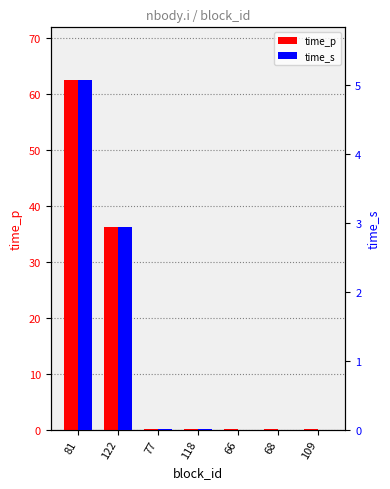

What position from the left is 77?

3